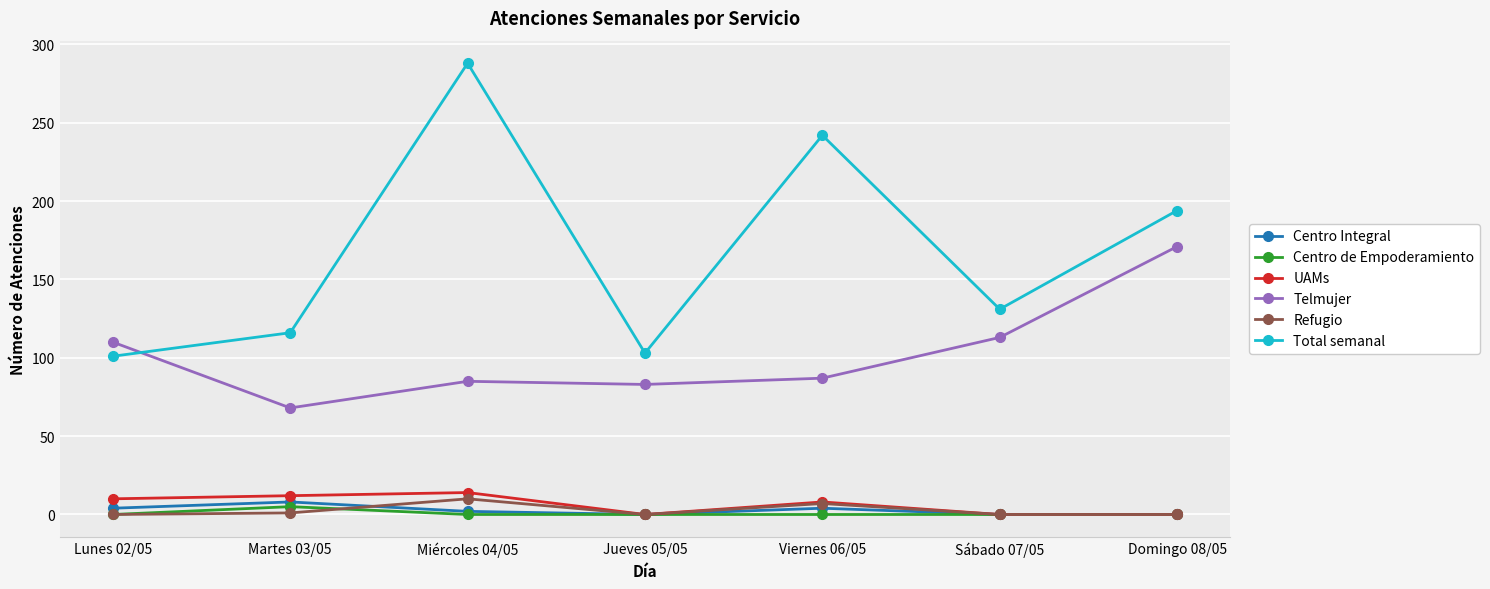

At how many categories does at least one series exceed 38?

7